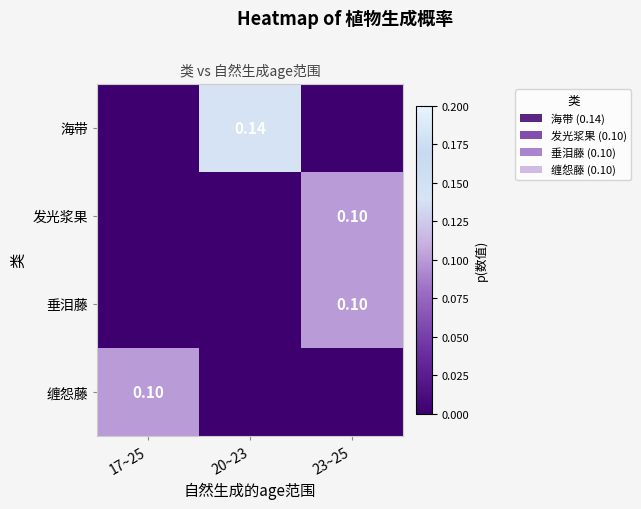

At how many categories does at least one series exceed 0?

3